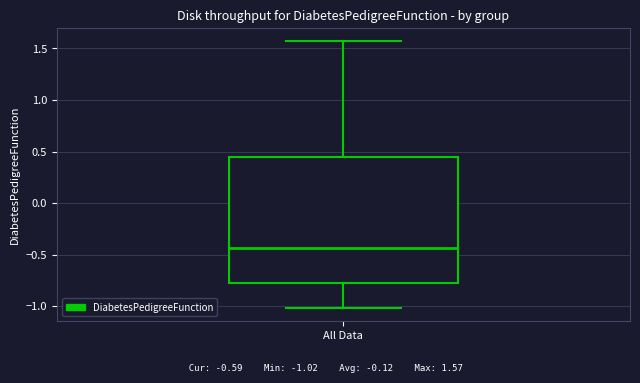

Read this box plot against the y-axis: the position of the median line, the range covered by the box, and the ends of both whiskers. The values are not printed on the chart, so give them approximately, as read against the axis.

median -0.45, box -0.75 to 0.45, whiskers -1.00 to 1.55